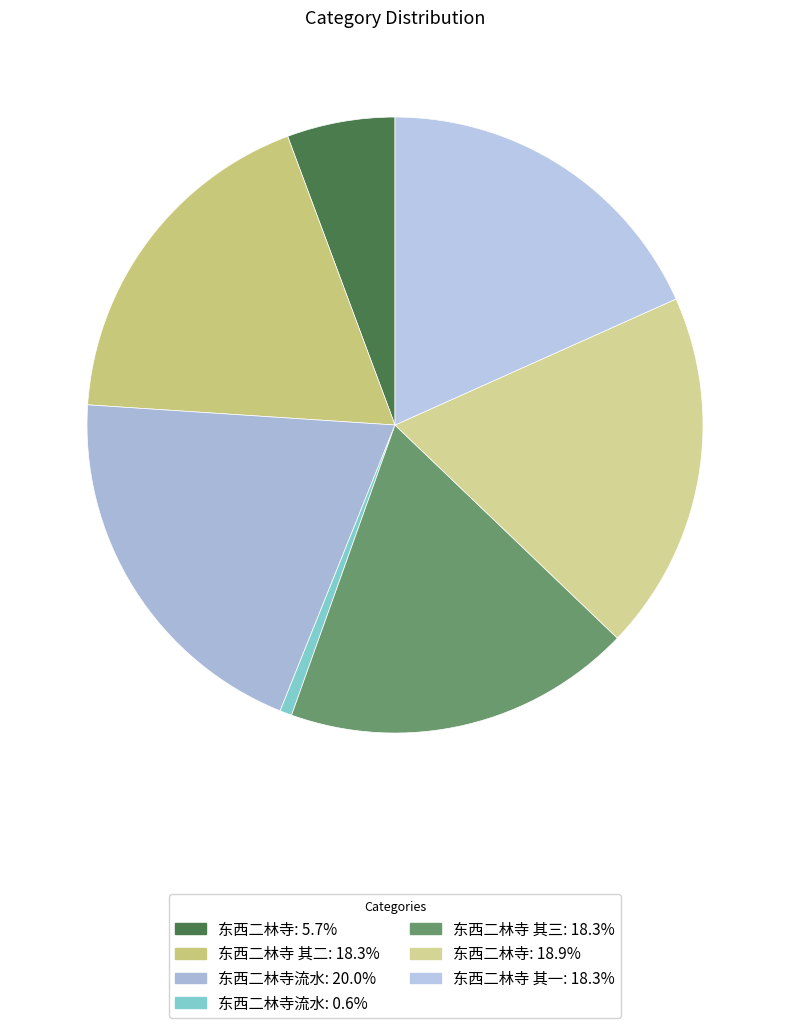

What is the largest slice in the pie chart?

东西二林寺流水